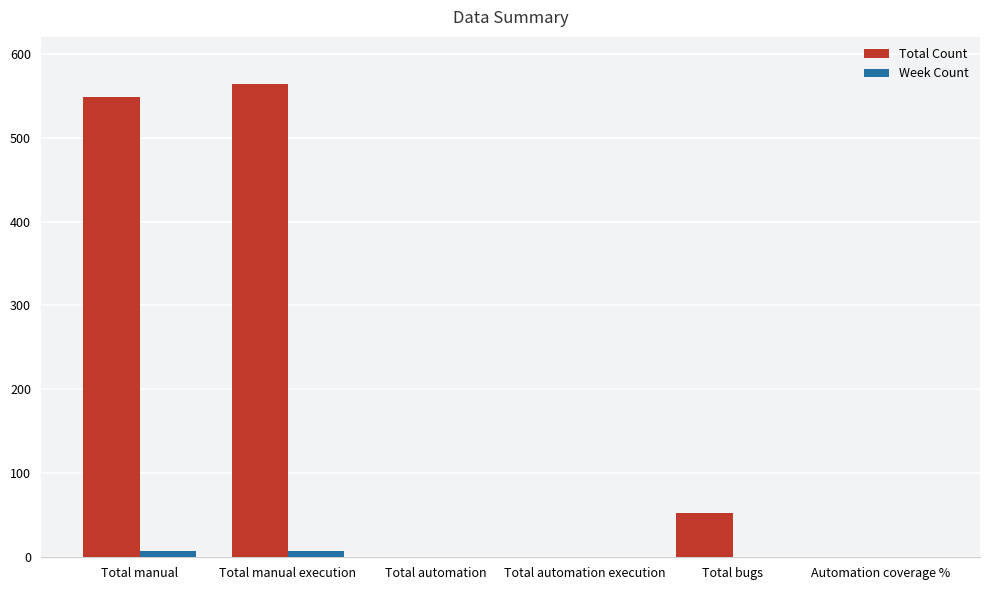

At which label is Total Count closest to 282?

Total bugs